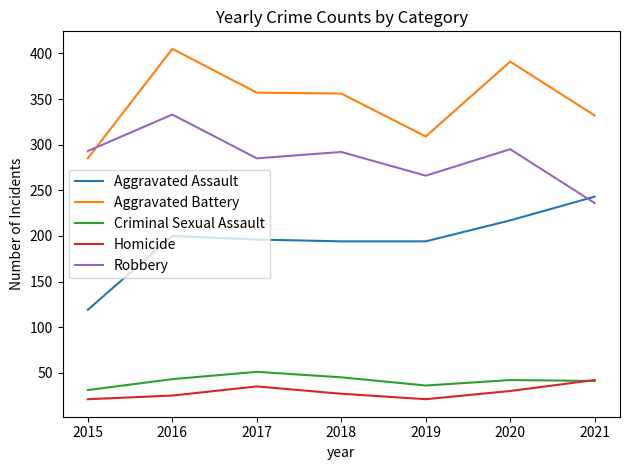

What is the lowest value of the Aggravated Assault series?

119